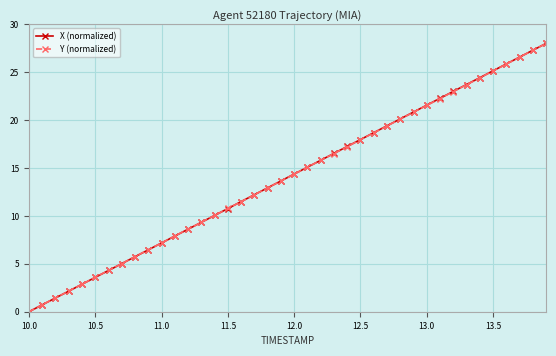

What is the maximum value for X (normalized)?

28.0